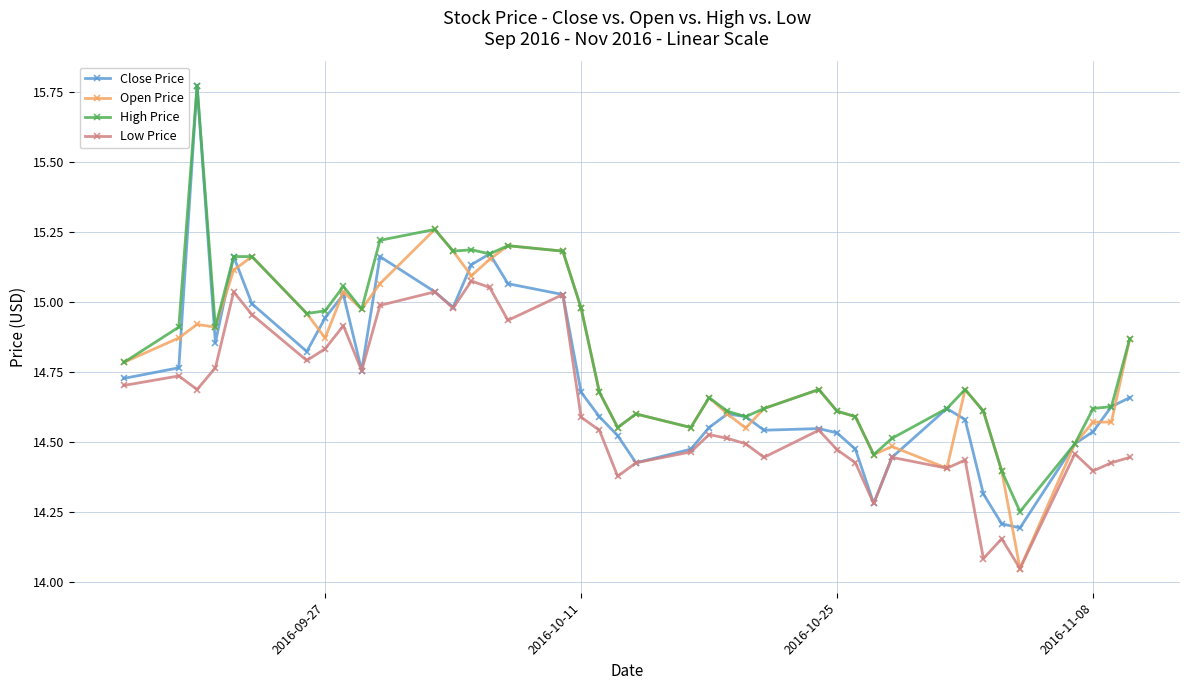

Which series has the largest range (max minus min)?

Close Price